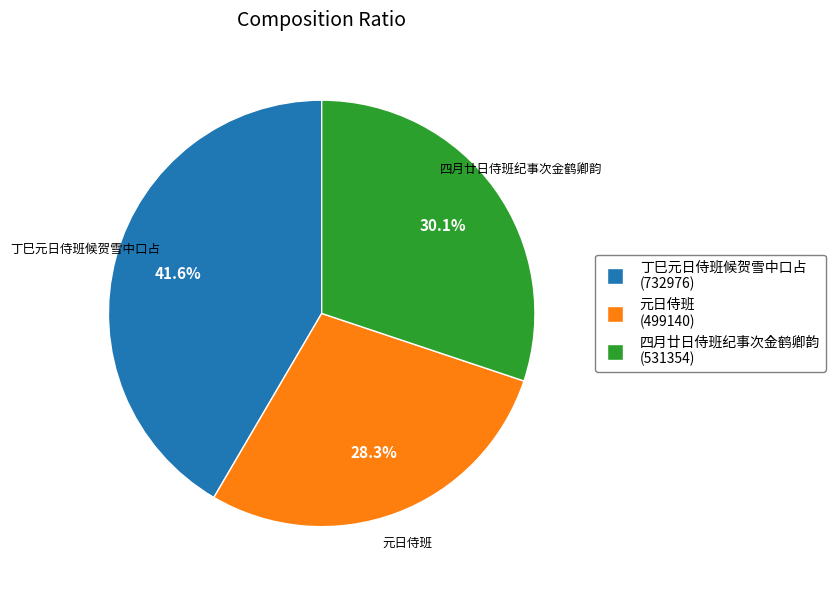

Which slice is the largest?

丁巳元日侍班候贺雪中口占